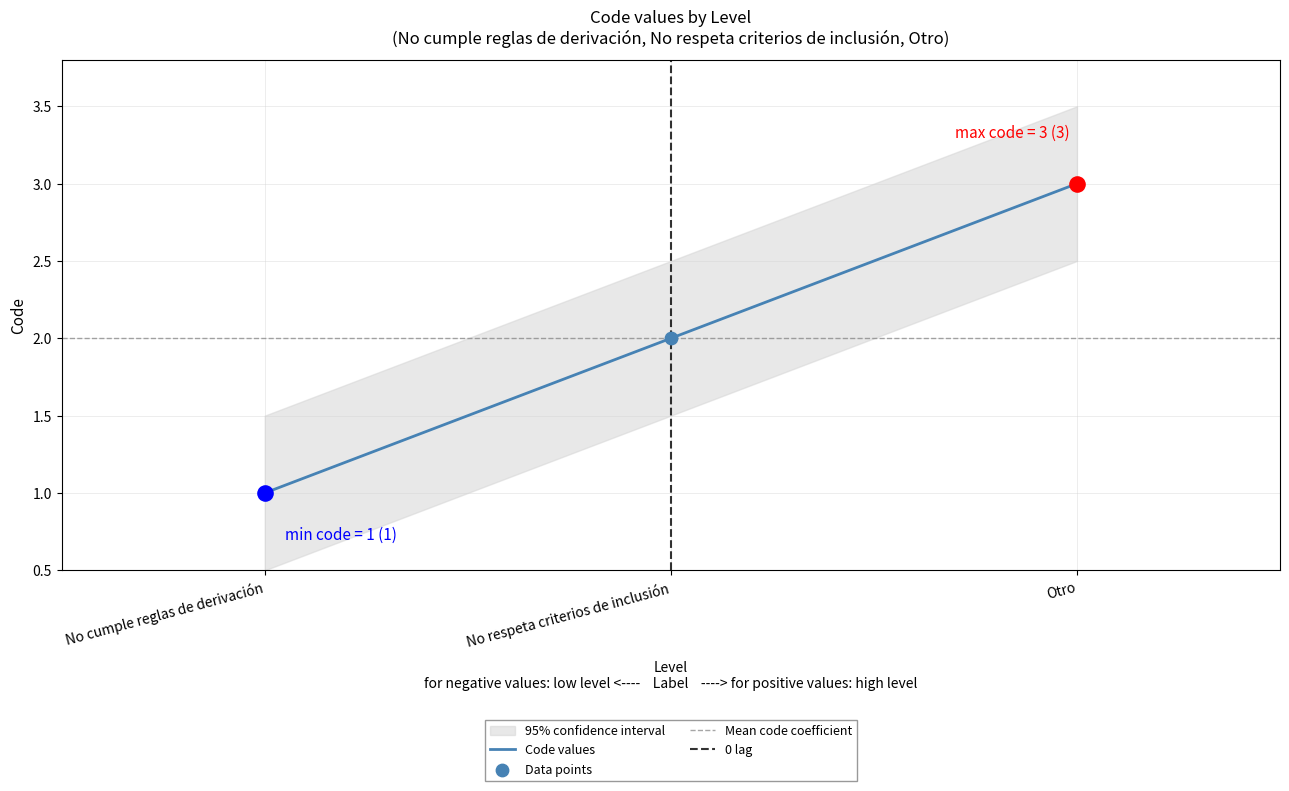

Approximately how many times larger is the value at No cumple reglas de derivación compared to Otro?

0.3